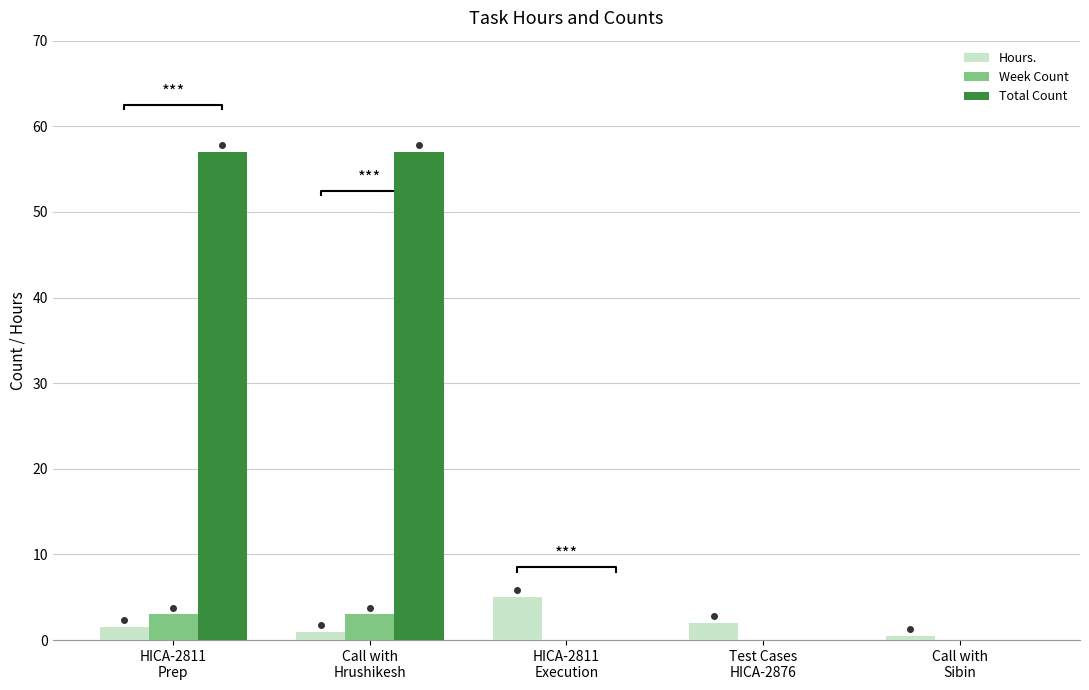

Which series has the largest range (max minus min)?

Total Count